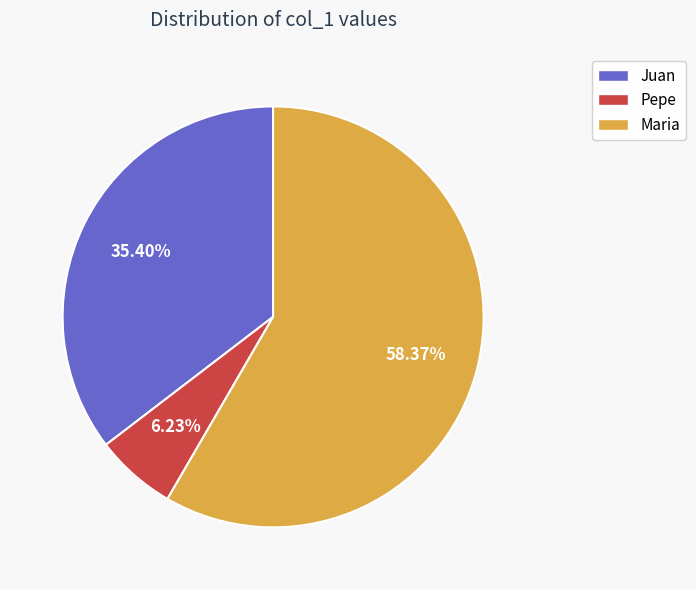

The Juan slice represents 45% of the pie. True or false?

False